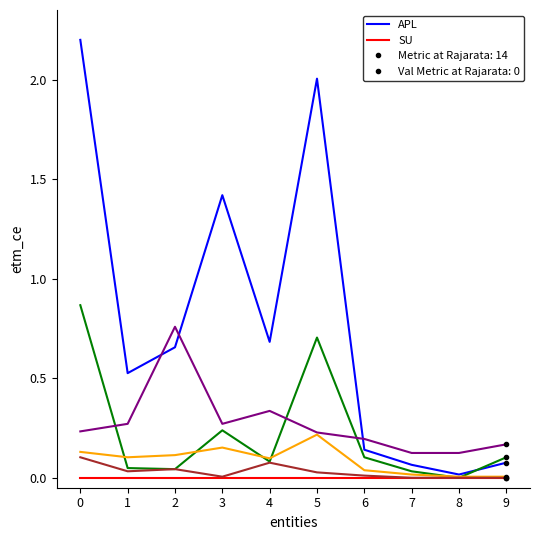

What is the total value across all series at 0?

3.5